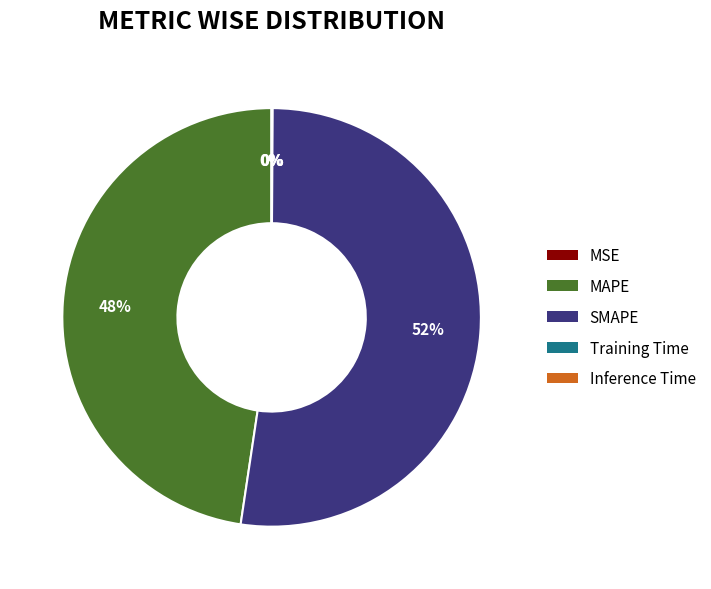

True or false: SMAPE accounts for 52% of the total.

True